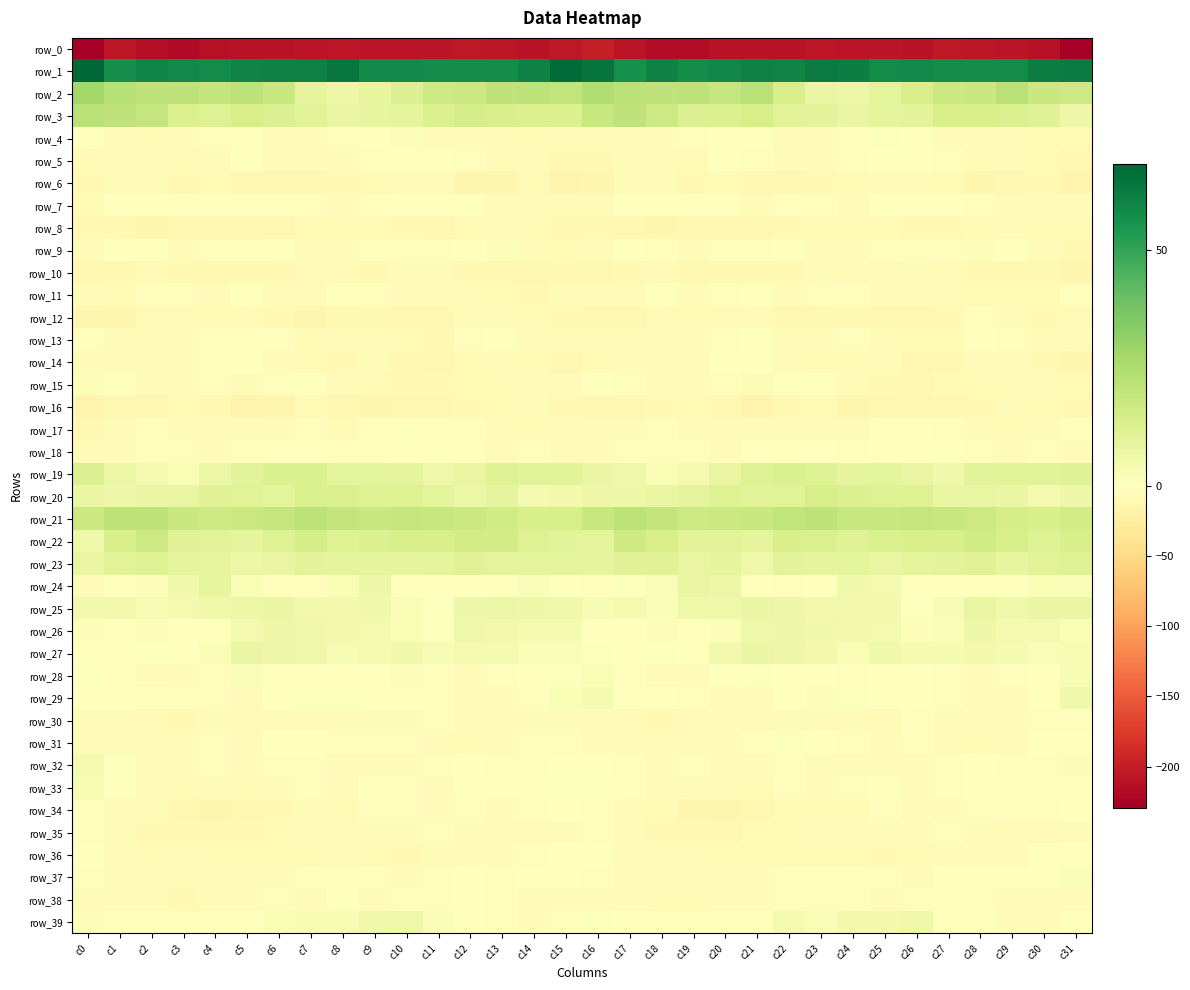

At which category does the chart reach its peak across all series?

c0